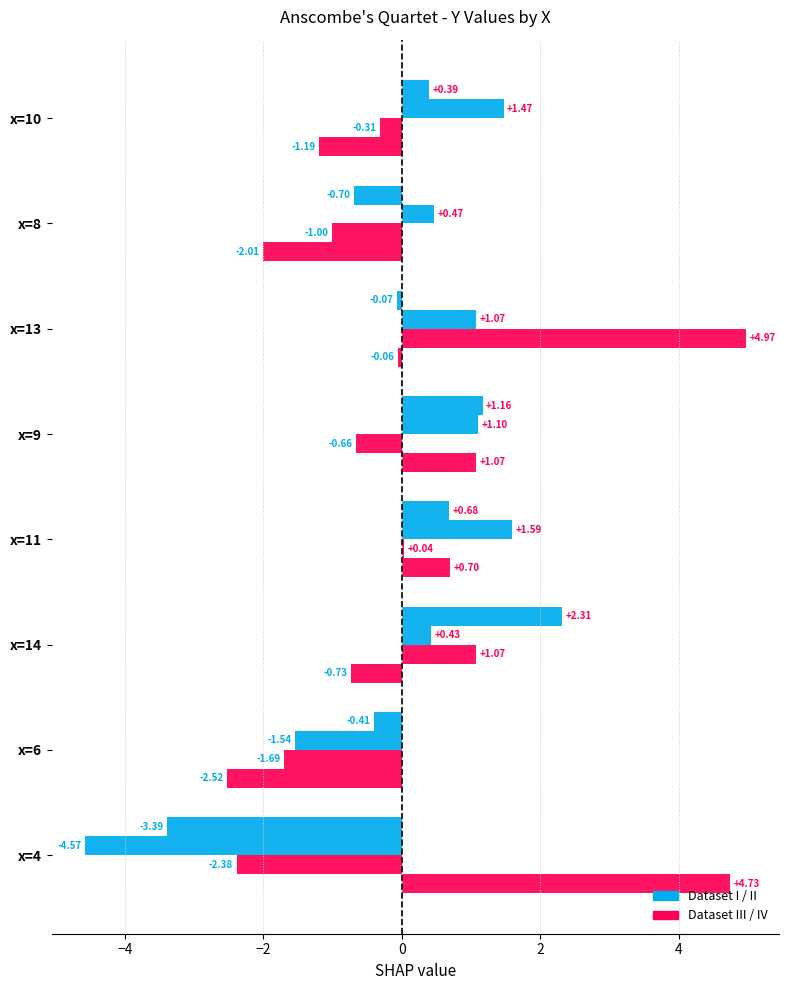

Count the number of data series in this chart.

4